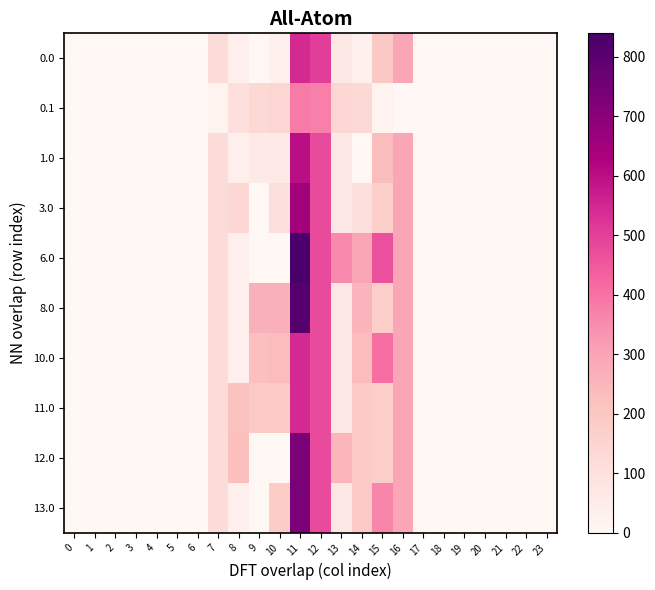

What is the difference between the highest and lowest values at 10?

268.0